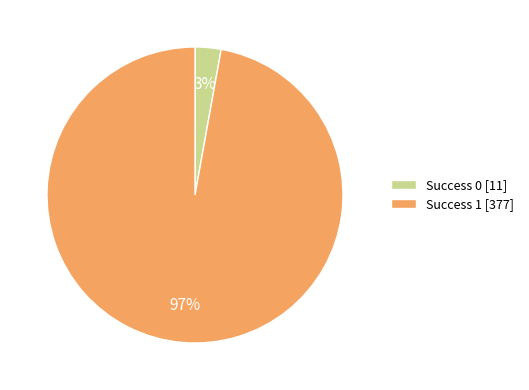

Do Success 1 [377] and Success 0 [11] together represent more than half of the pie?

Yes